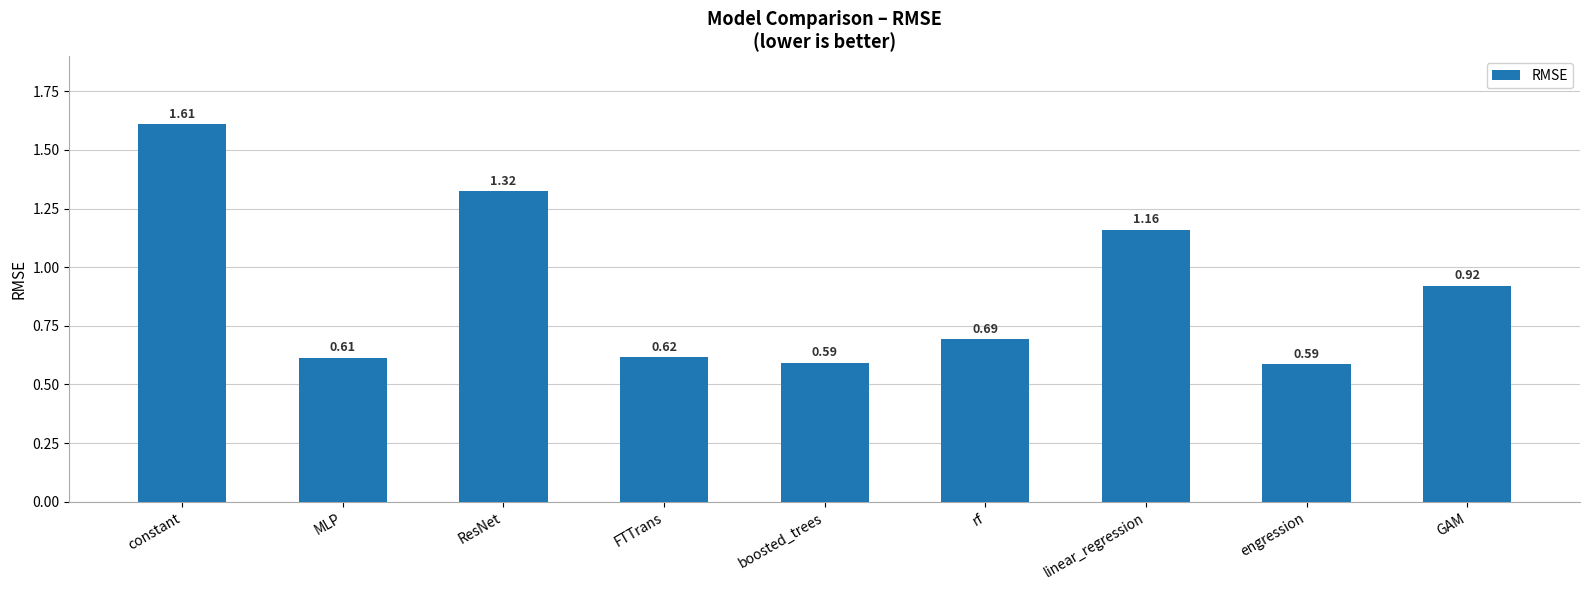

What is the difference between the maximum and minimum values?

1.0